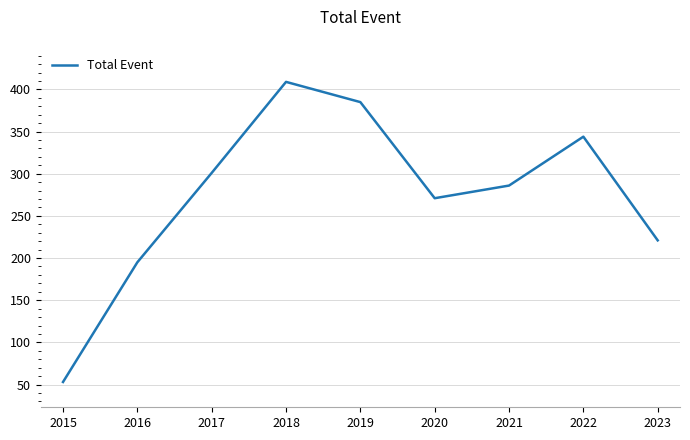

How many categories are shown in the chart?

9